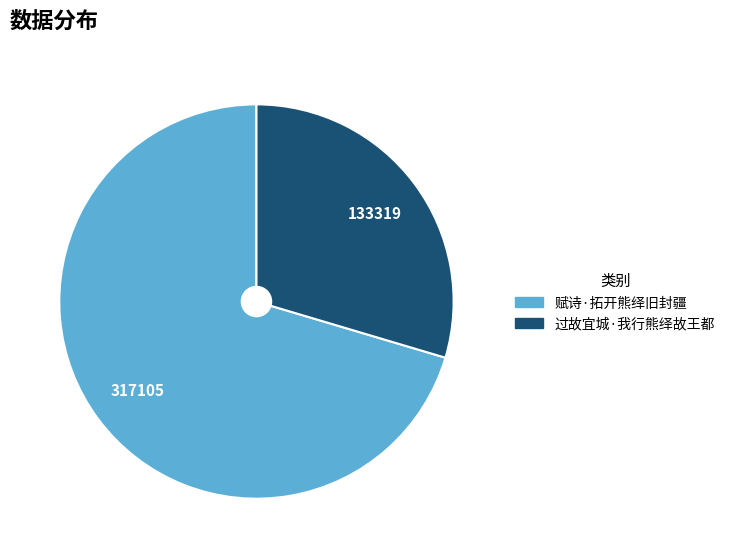

Which slice is the smallest?

过故宜城·我行熊绎故王都